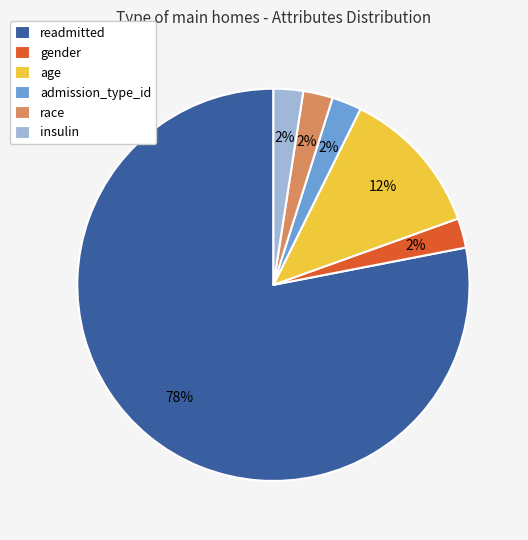

Combined, do gender and race account for over 50%?

No